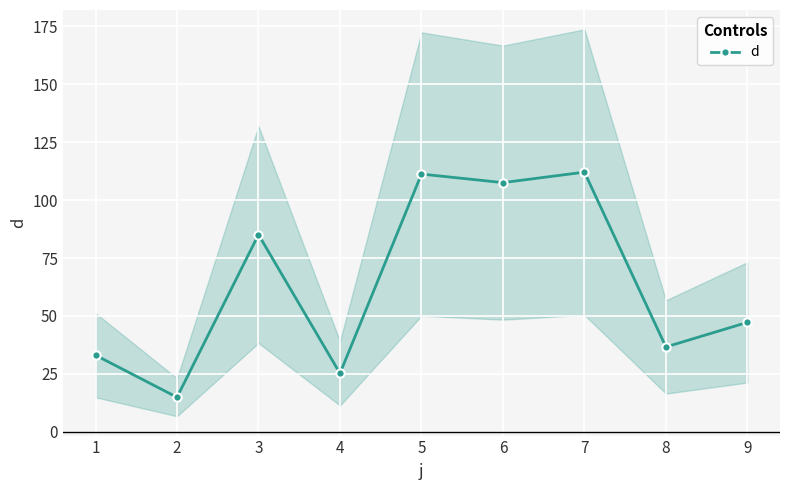

Is it true that the value at 8 is 36.6?

True